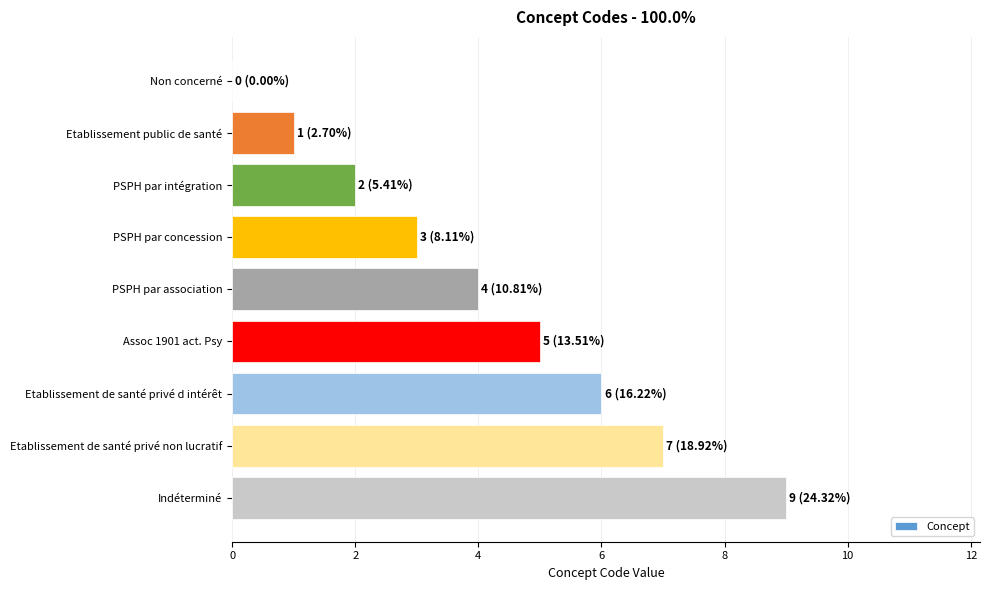

What is the approximate value at Indéterminé?

9